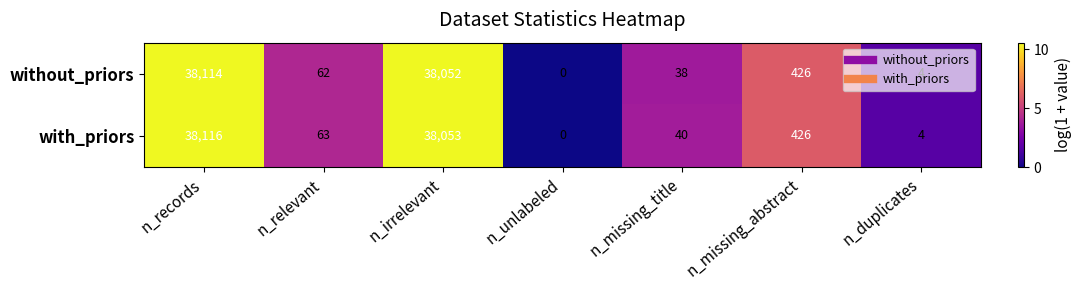

At which category is the sum across all series the highest?

n_records